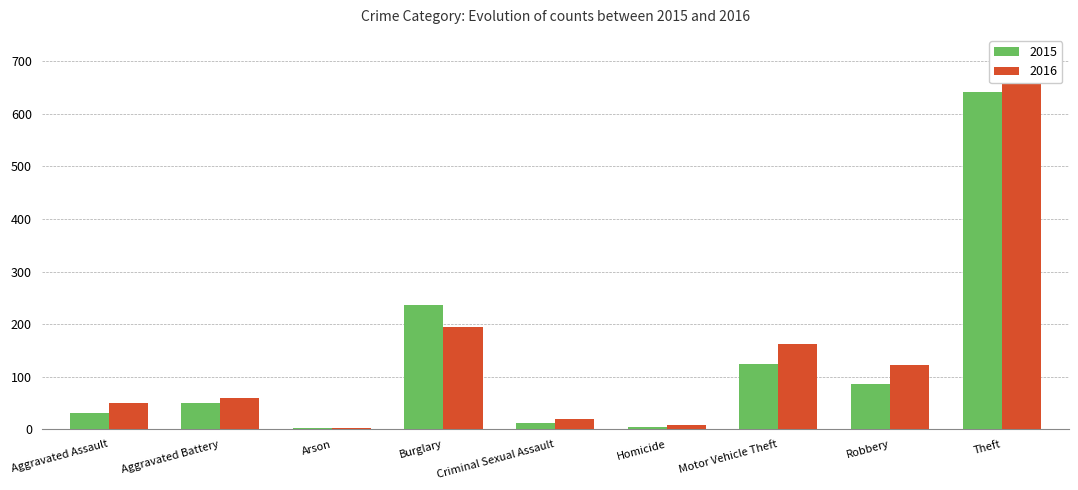

What is the sum of all 2016 values?

1309